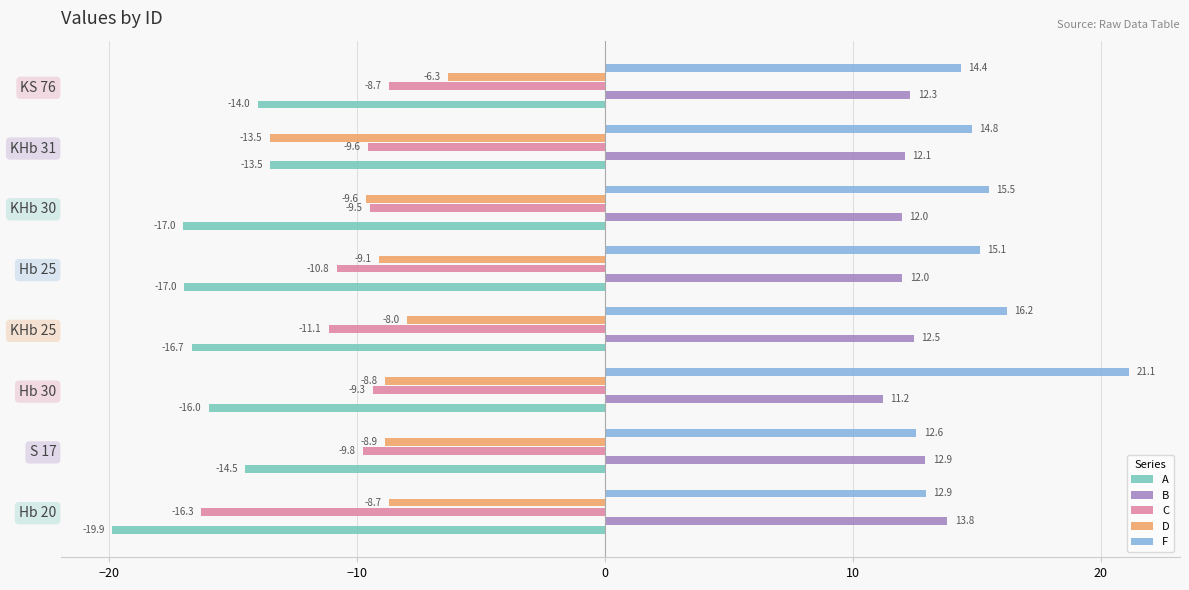

Rank the series at KHb 25 from highest to lowest value.

F, B, D, C, A